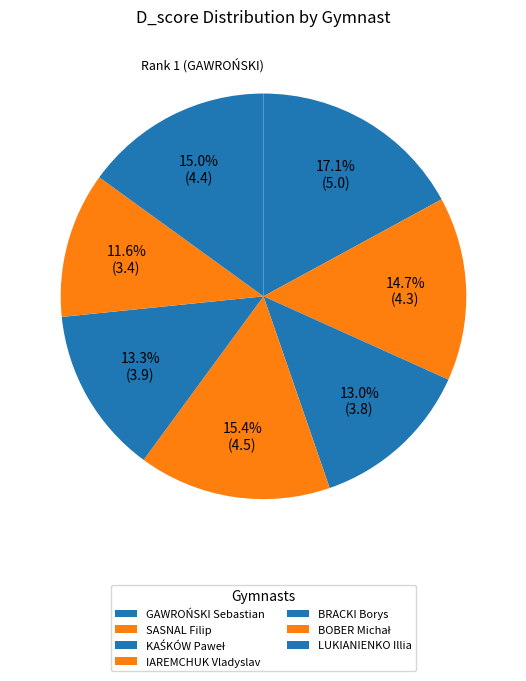

To the nearest percent, what is the difference between the IAREMCHUK Vladyslav and BOBER Michał slice percentages?

4%